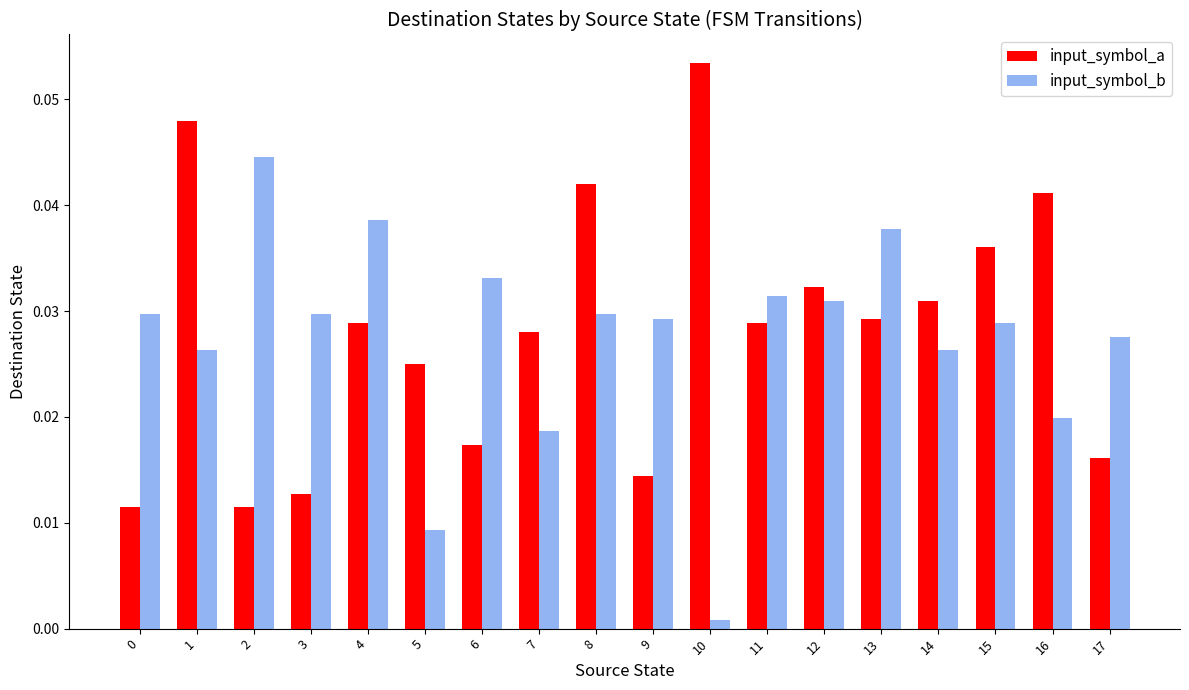

What is the sum of all input_symbol_a values?

0.5